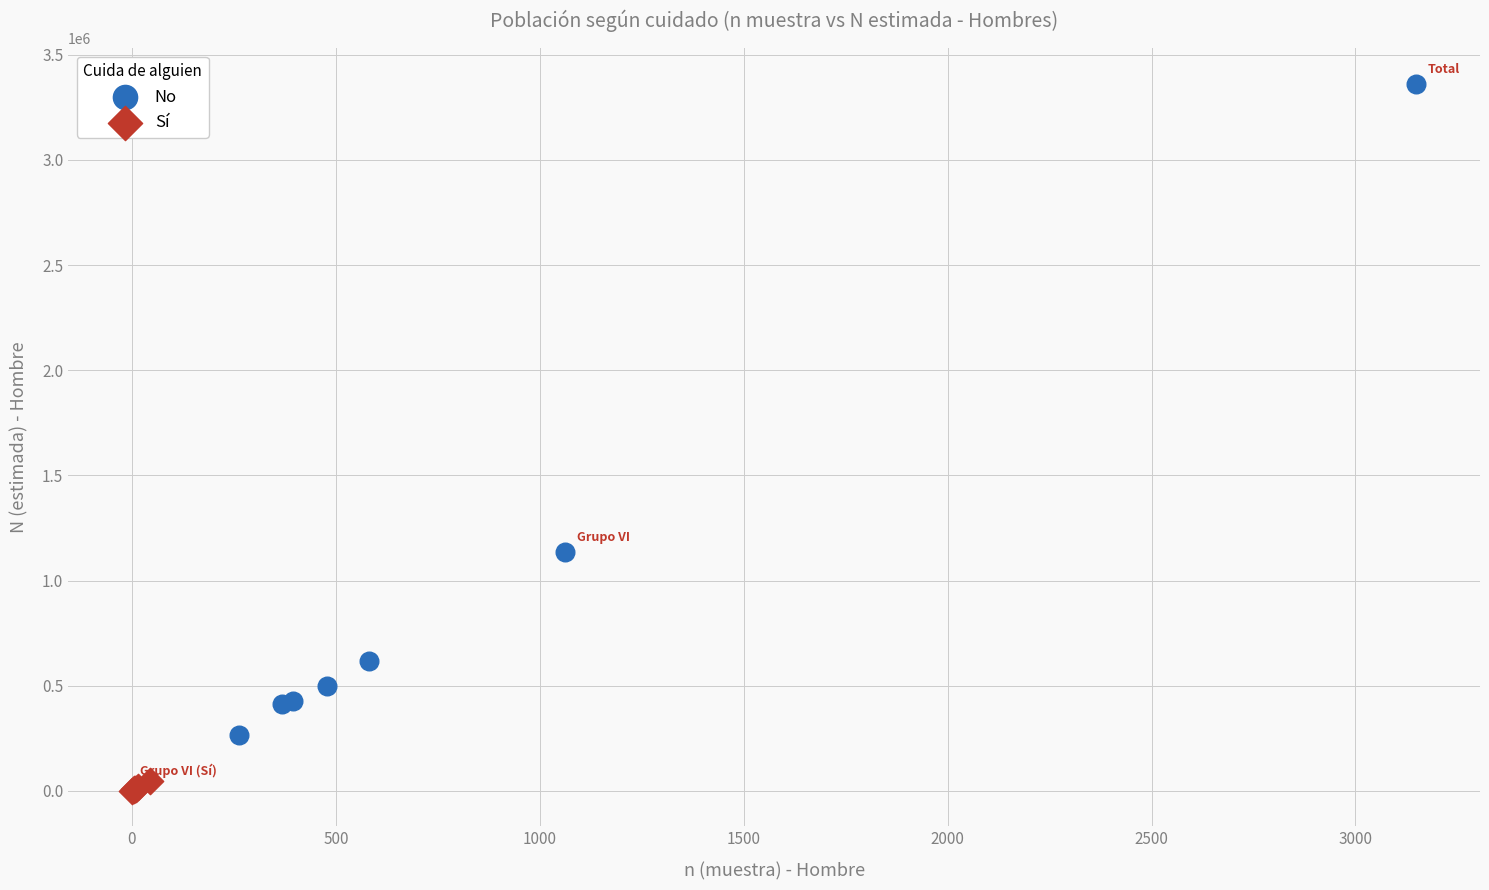

Which series contains the highest Y value?

No